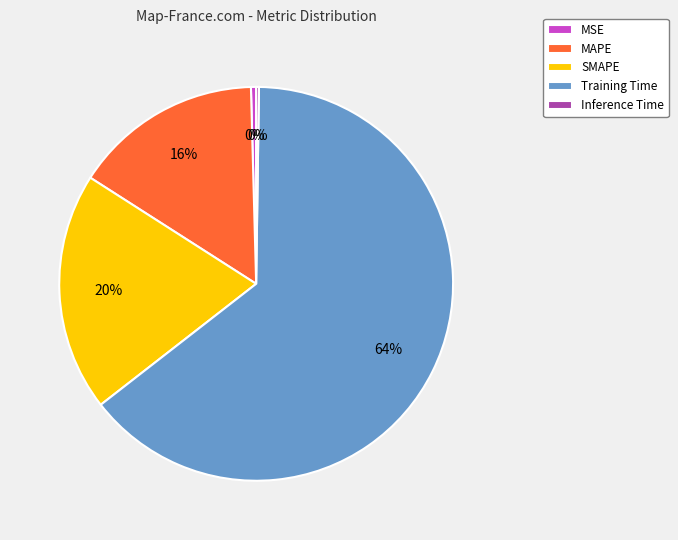

The SMAPE slice represents 20% of the pie. True or false?

True